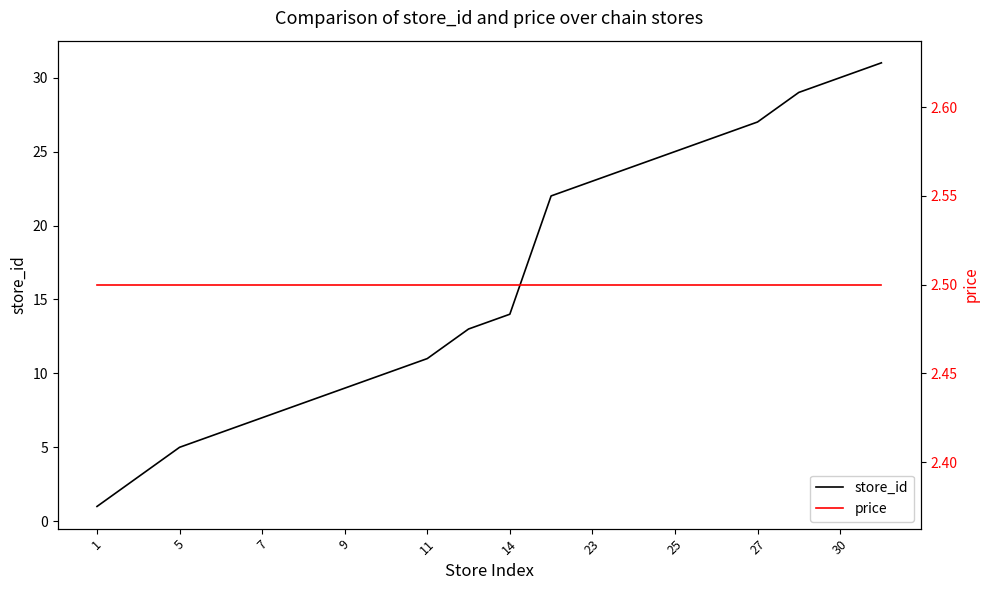

Where is store_id nearest to the value 16?

14